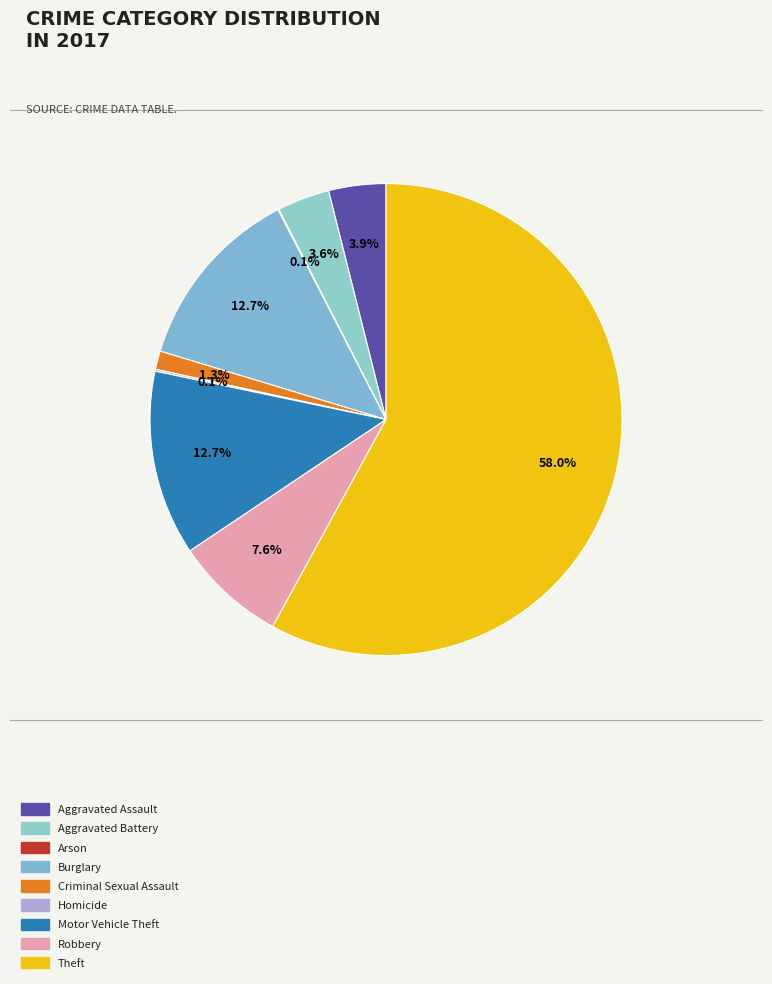

How many slices are in this pie chart?

9